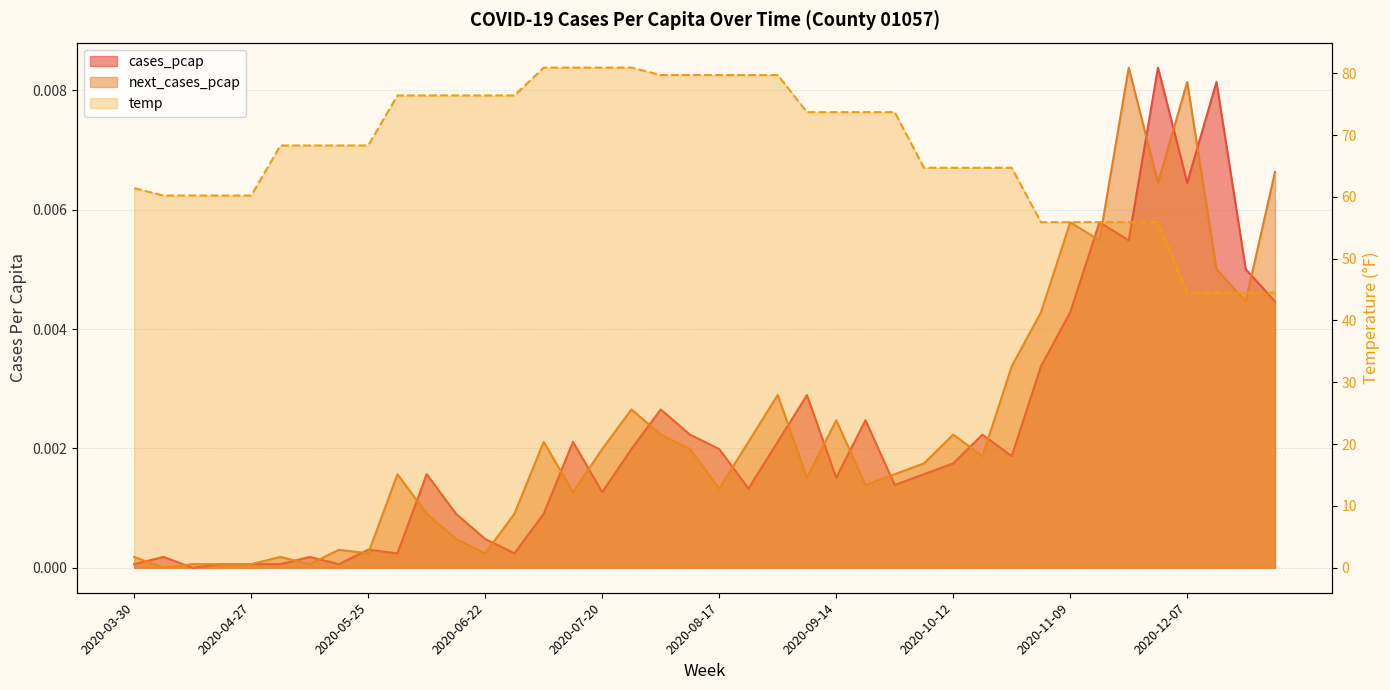

The temp series shows 16.0 at 2020-12-28. True or false?

False